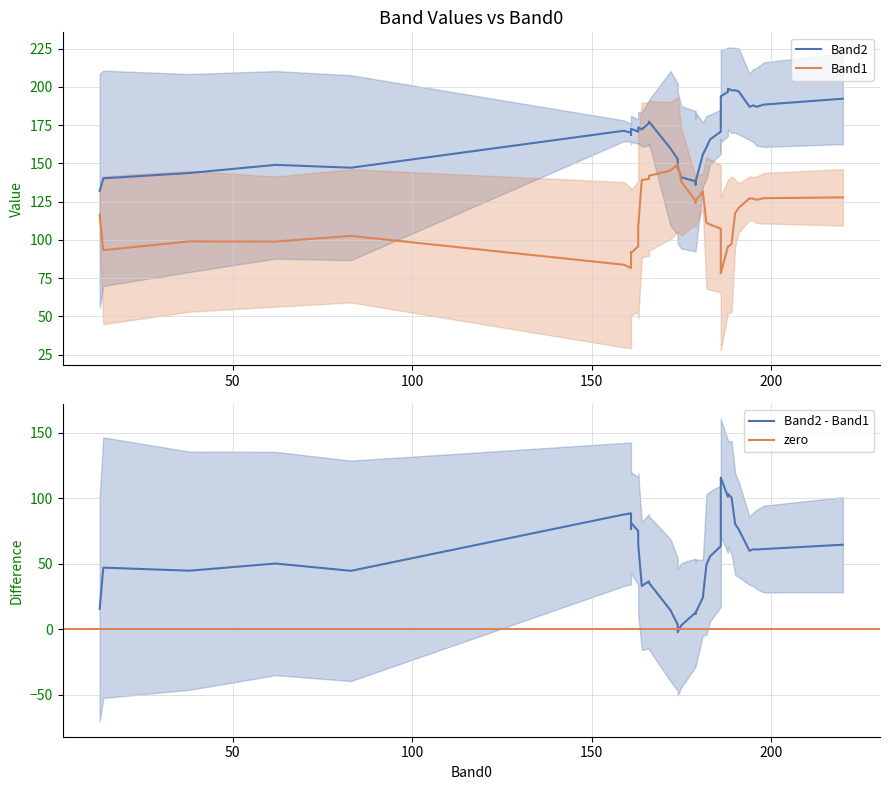

Where is the first local maximum for Band2?

3